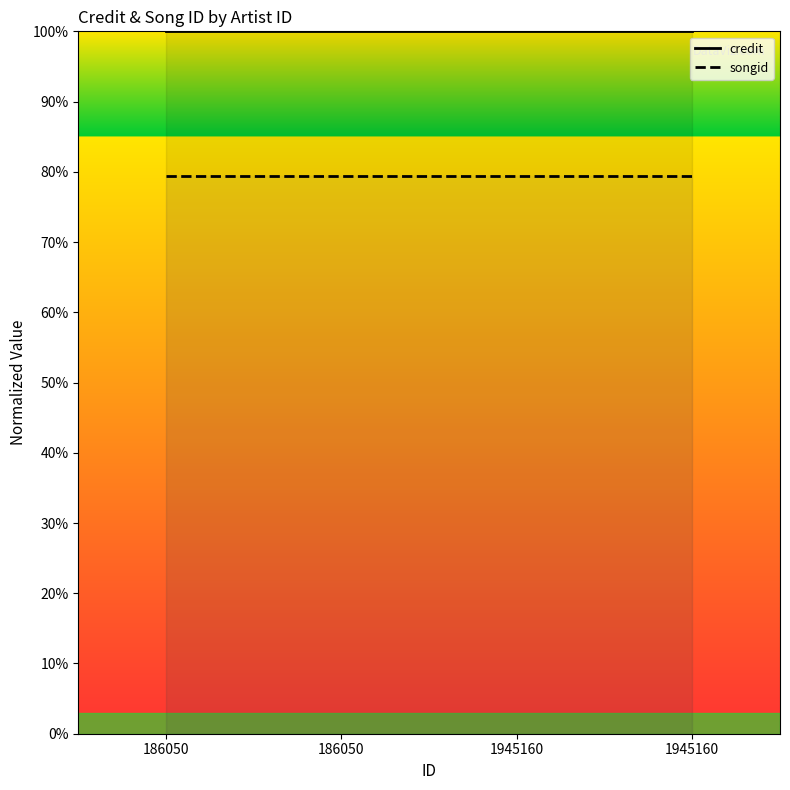

Reading right to left, transcribe all the data shown in this chart.

credit: 1945160=1.0	1945160=1.0	186050=1.0	186050=1.0
songid: 1945160=0.8	1945160=0.8	186050=0.8	186050=0.8